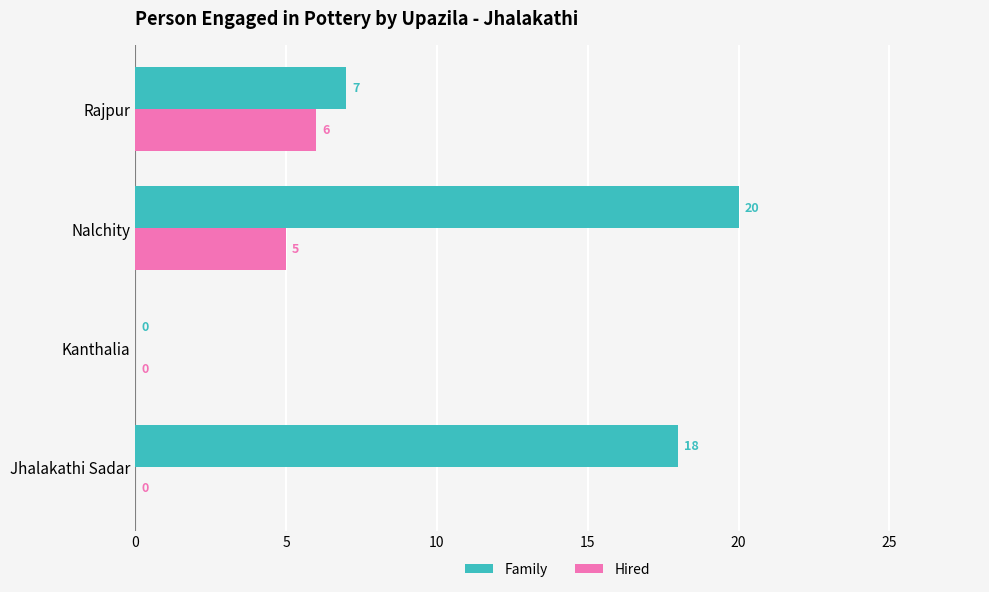

Between Jhalakathi Sadar and Rajpur, which series saw the biggest shift?

Family